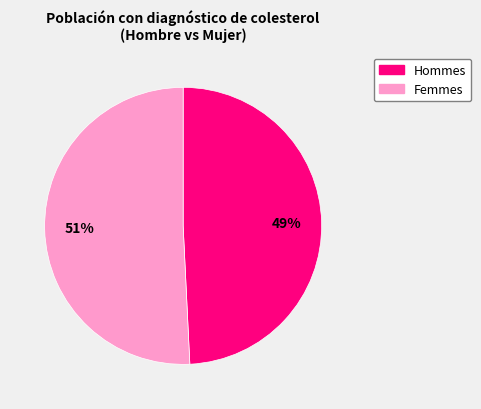

To the nearest percent, what is the difference between the largest and smallest slice percentages?

2%